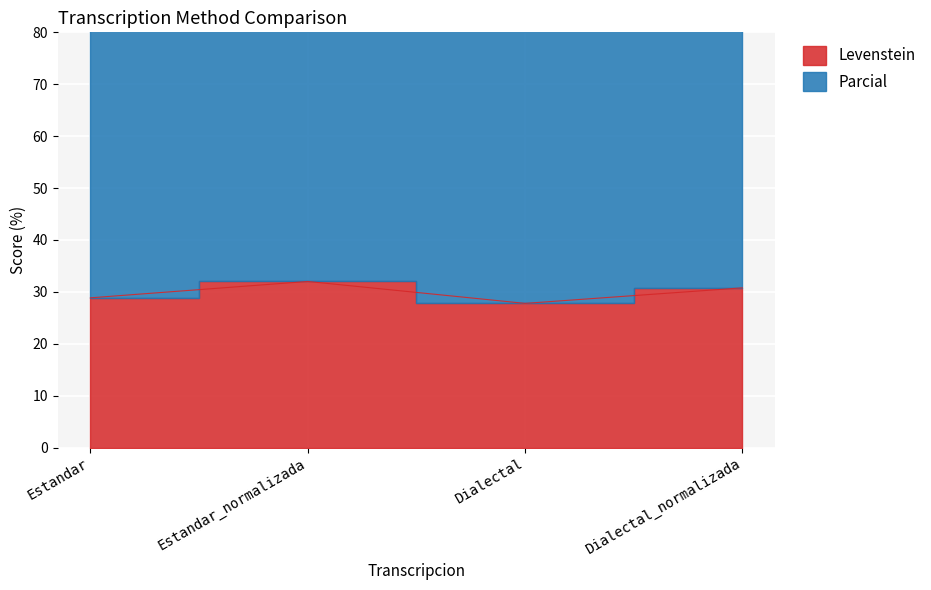

What is the ratio of the value at Estandar to the value at Estandar_normalizada?

0.9